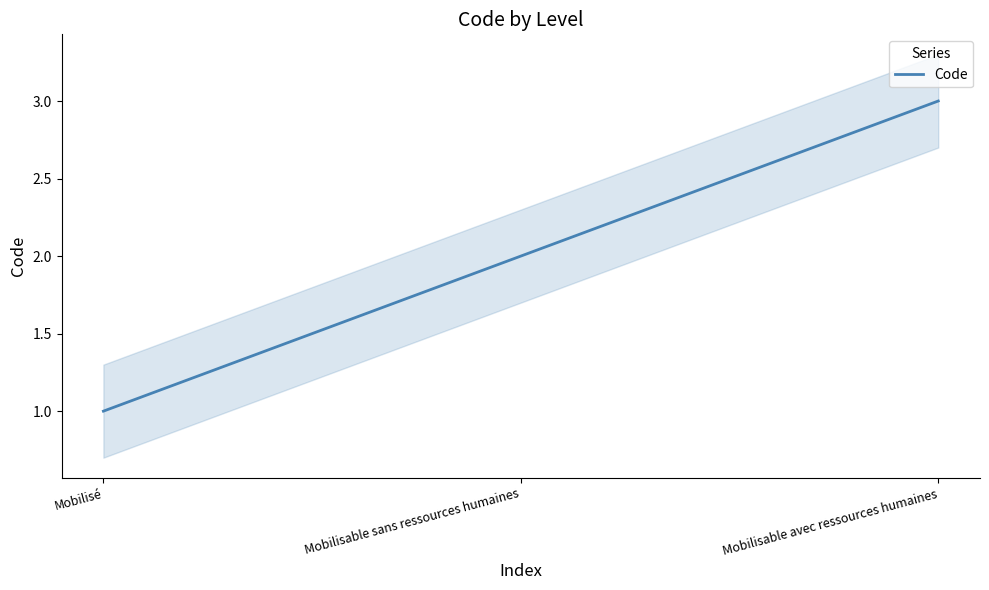

What is the difference between the values at Mobilisé and Mobilisable avec ressources humaines?

2